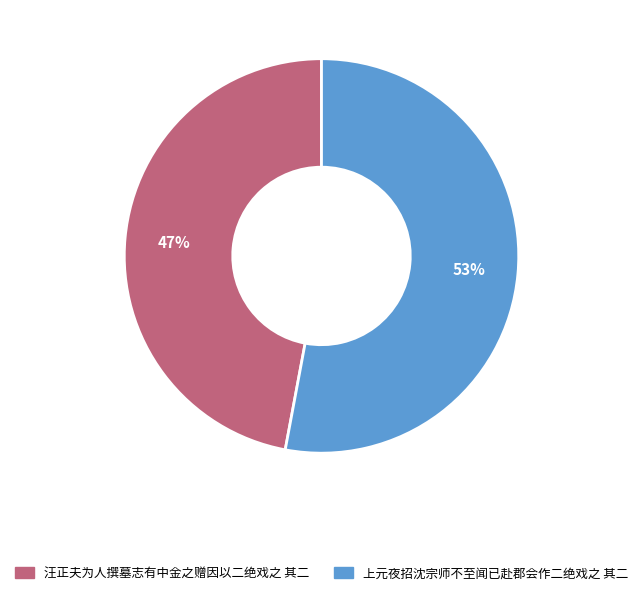

Is the sum of 汪正夫为人撰墓志有中金之赠因以二绝戏之 其二 and 上元夜招沈宗师不至闻已赴郡会作二绝戏之 其二 greater than half?

Yes